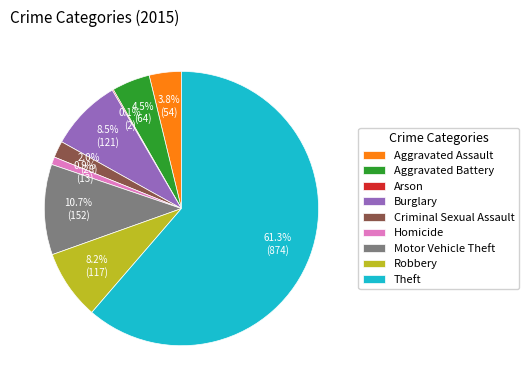

To the nearest percent, what is the difference between the Robbery and Theft slice percentages?

53%